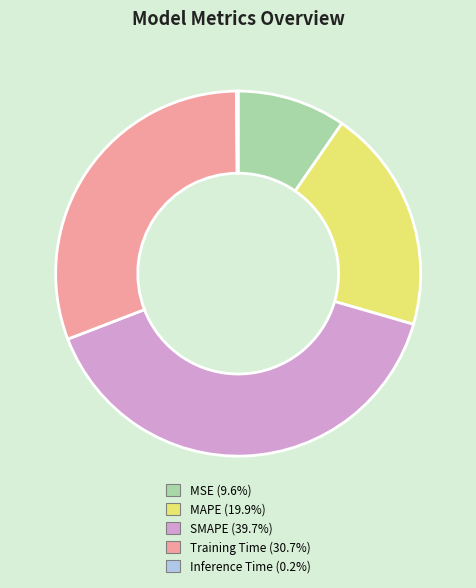

Which category has the biggest portion of the pie?

SMAPE